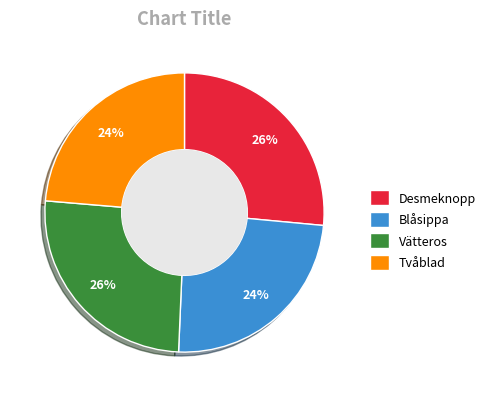

Between Tvåblad and Desmeknopp, which is larger?

Desmeknopp